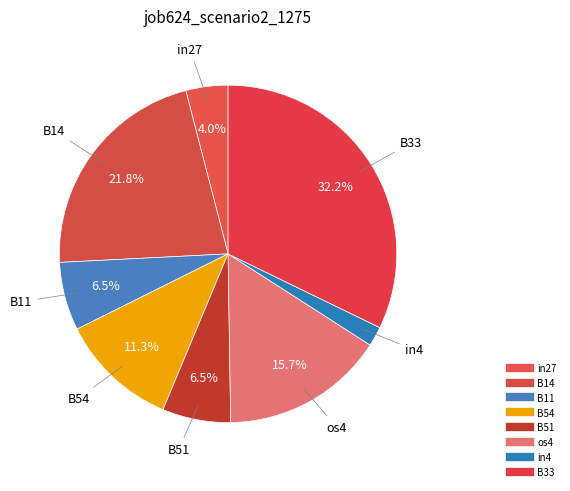

To the nearest percent, what is the combined percentage of in4 and B14?

24%